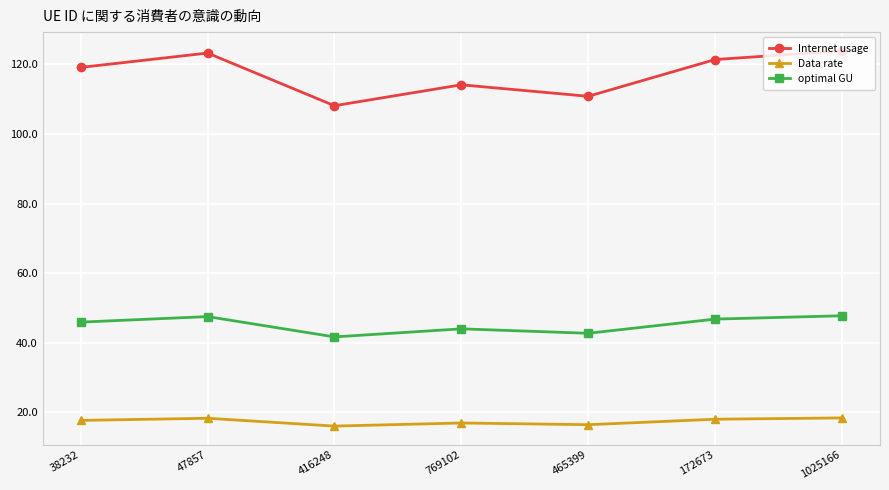

What is the difference between the Internet usage values at 769102 and 47857?

9.1